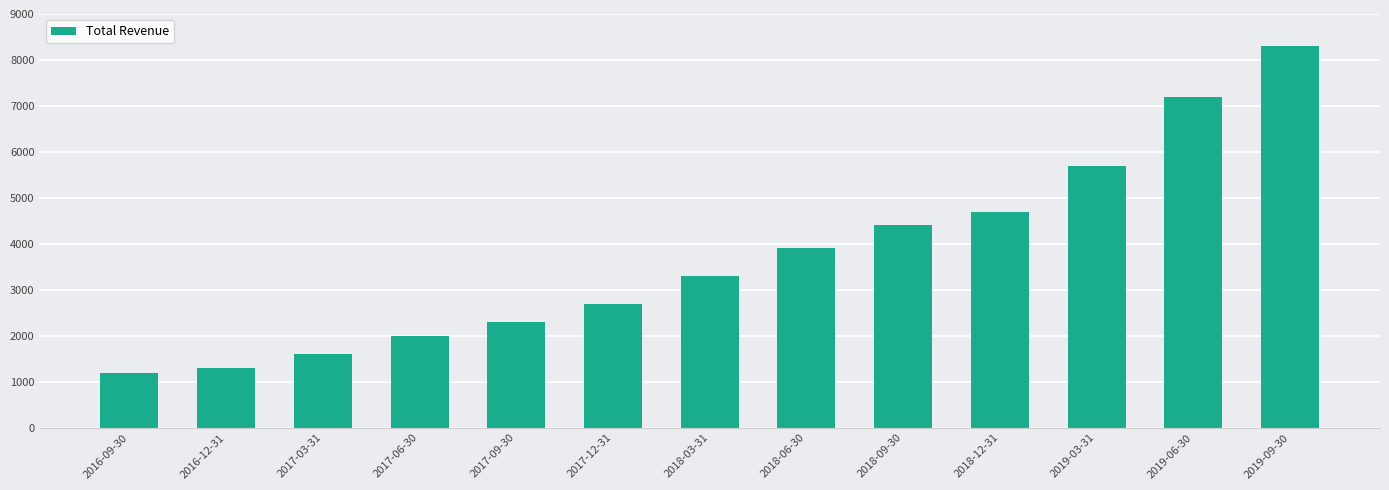

Which category has the lowest value across all series?

2016-09-30